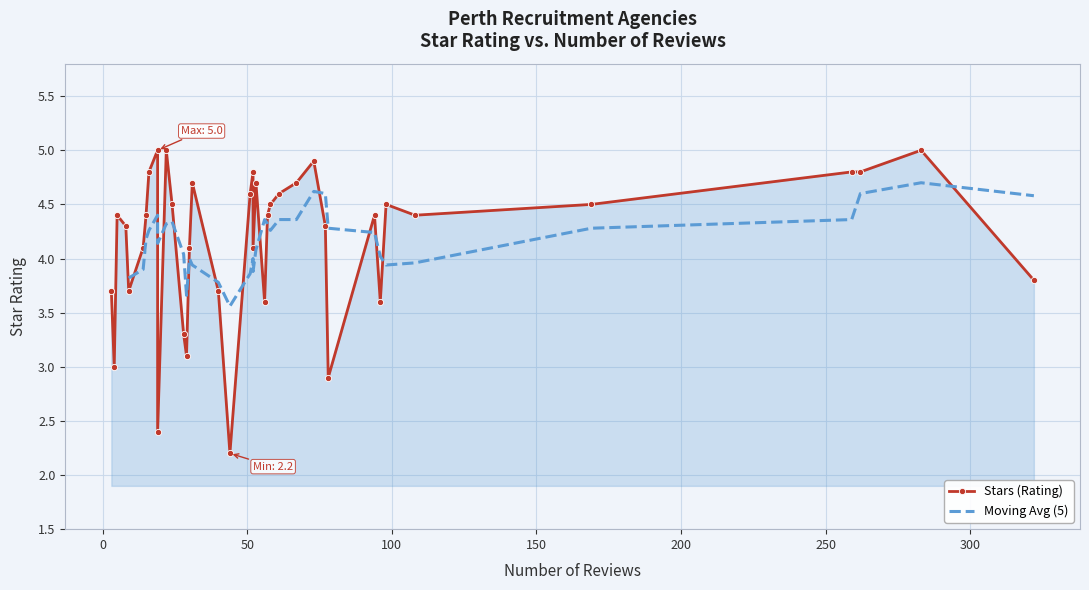

How many points are higher than both their immediate neighbors (excluding endpoints)?

14